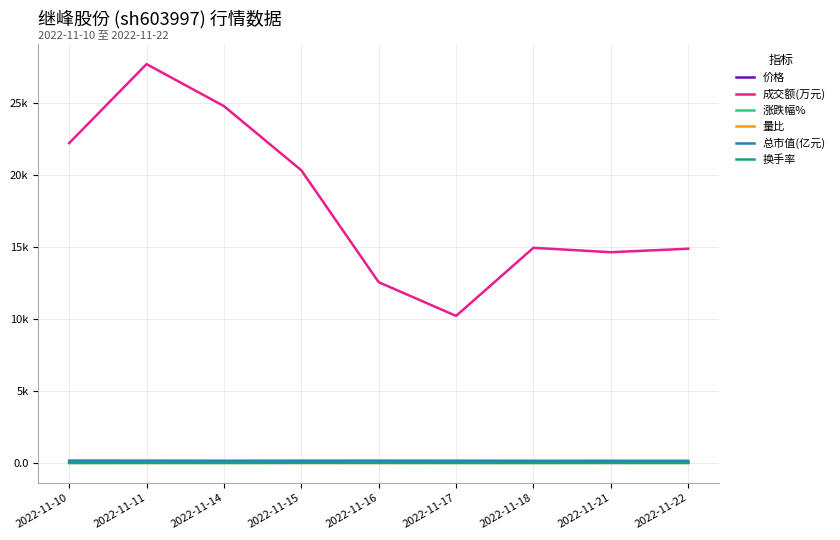

True or false: 成交额(万元) and 换手率 cross at least once.

False